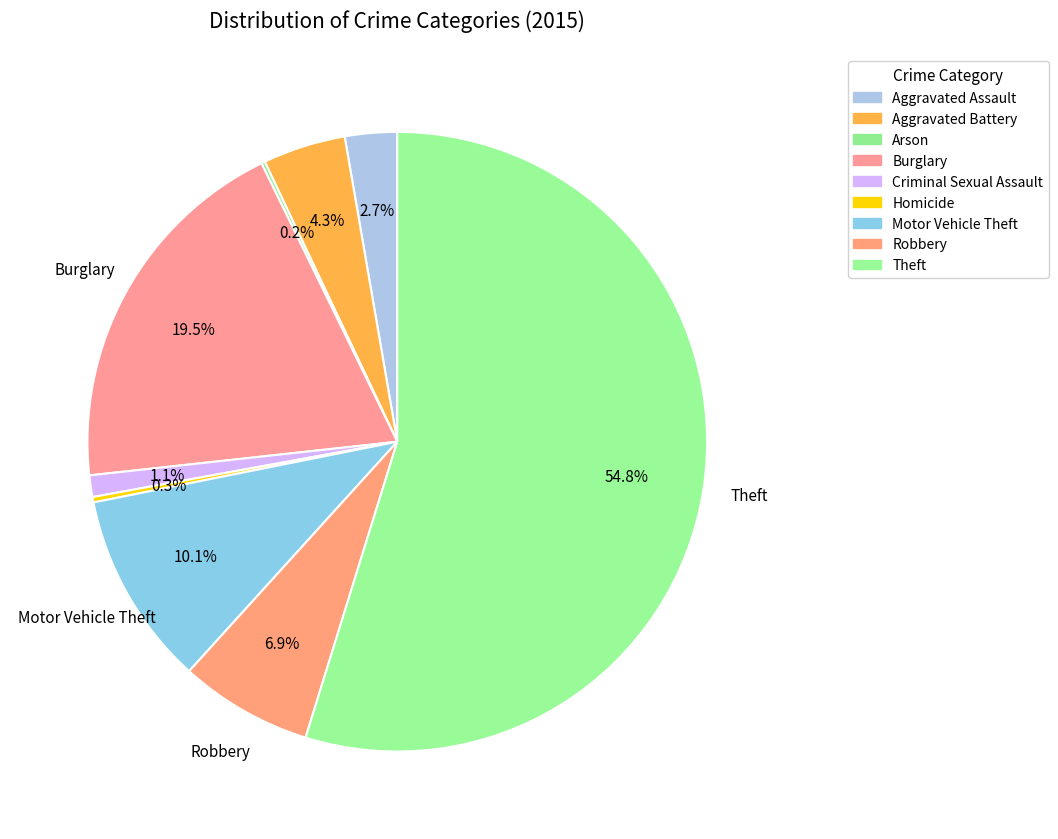

To the nearest percent, what portion does Criminal Sexual Assault represent?

1%